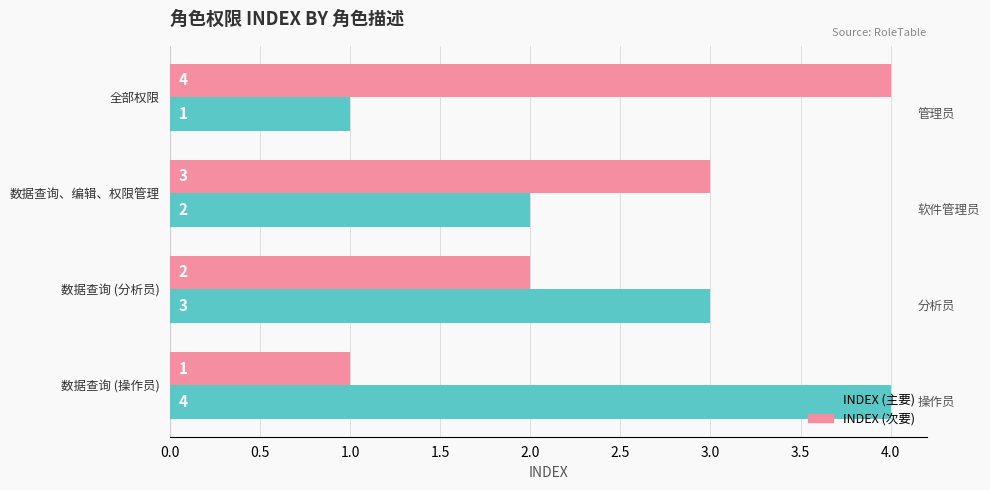

At which label is INDEX (次要) closest to 2?

数据查询 (分析员)